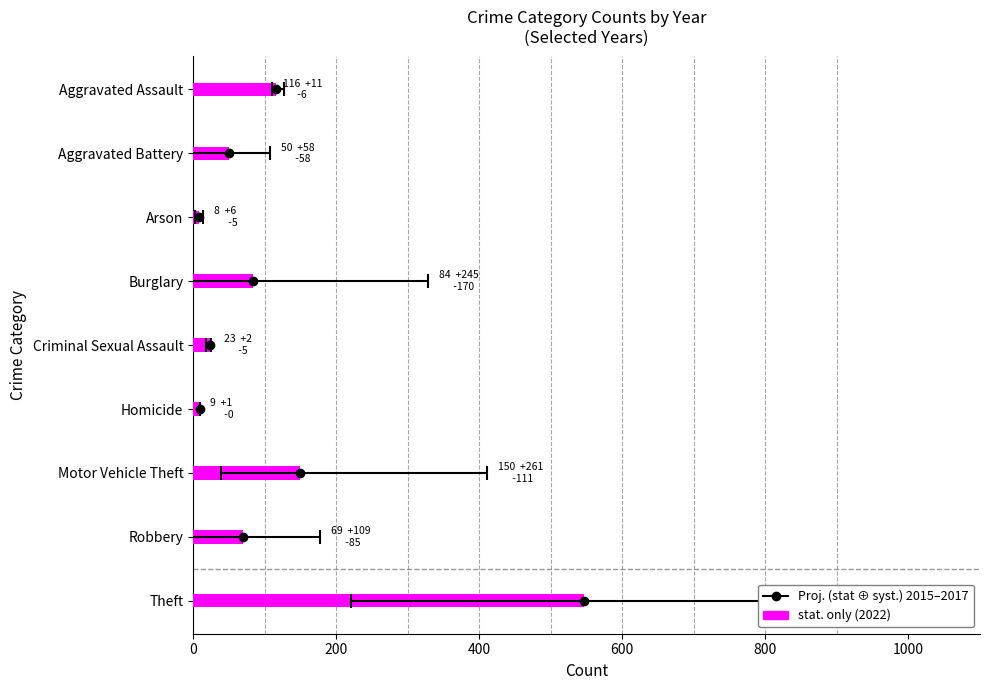

At how many categories does at least one series exceed 520?

1